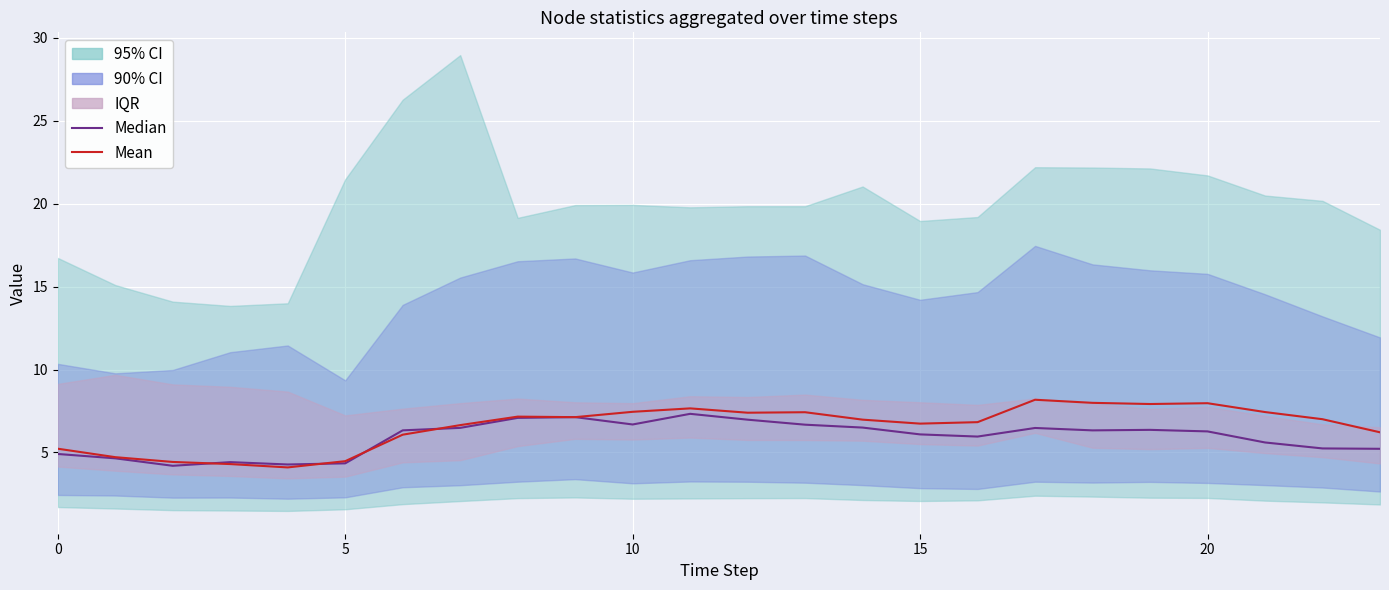

What is the spread (max minus min) of values at 14?

0.5